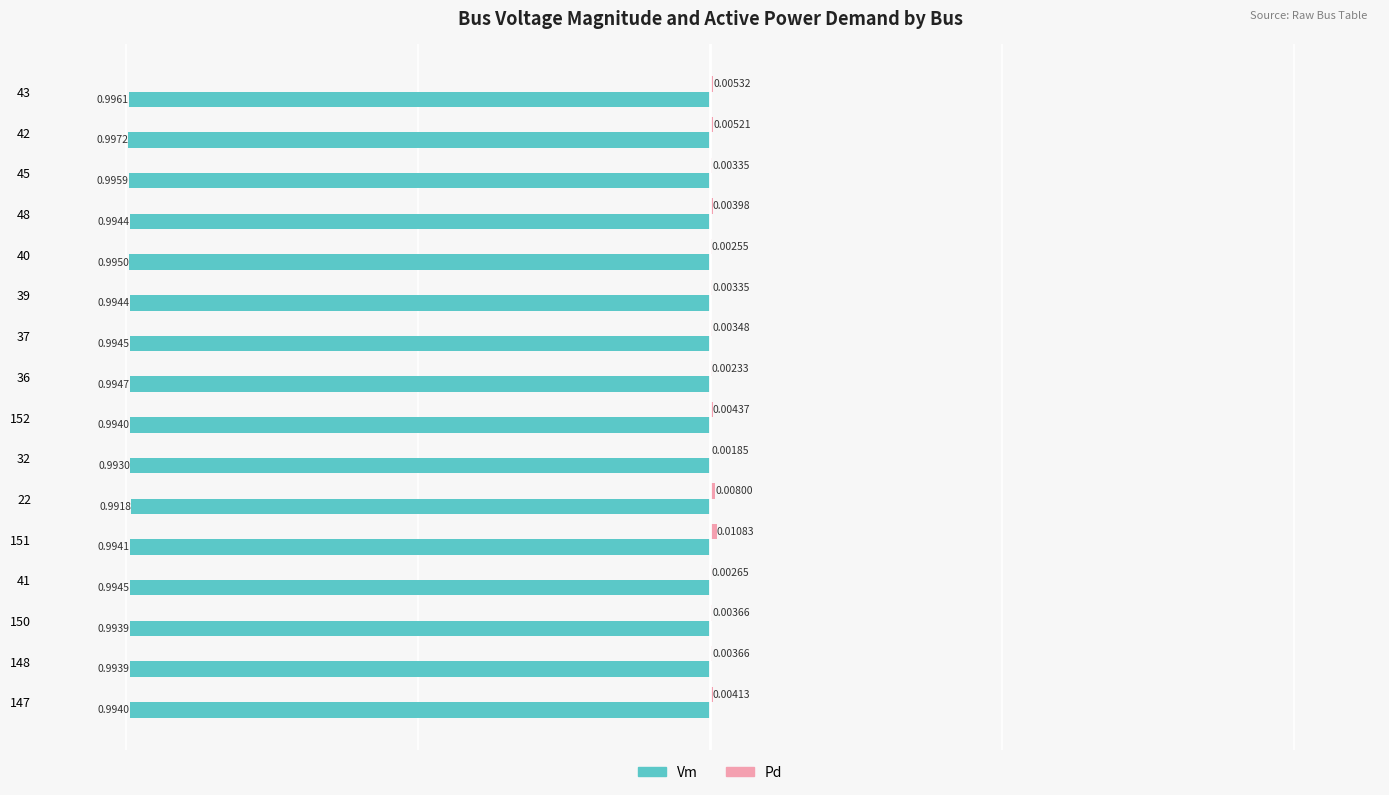

At which category is the sum across all series the highest?

151